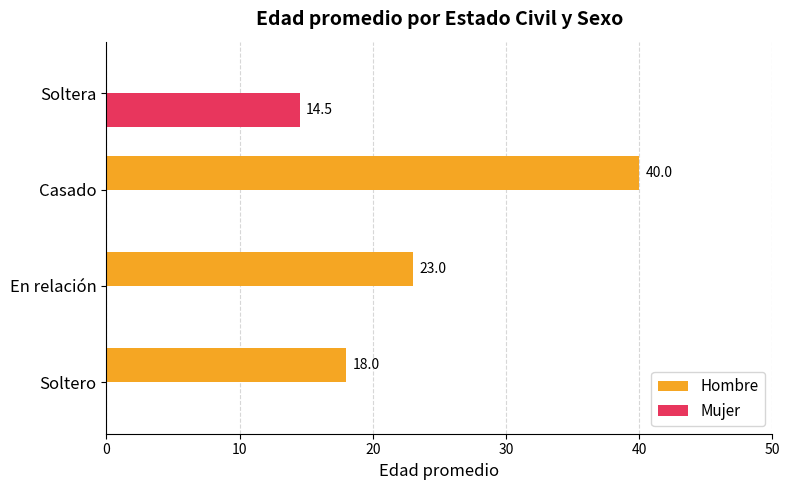

Which series has the largest total across all categories?

Hombre